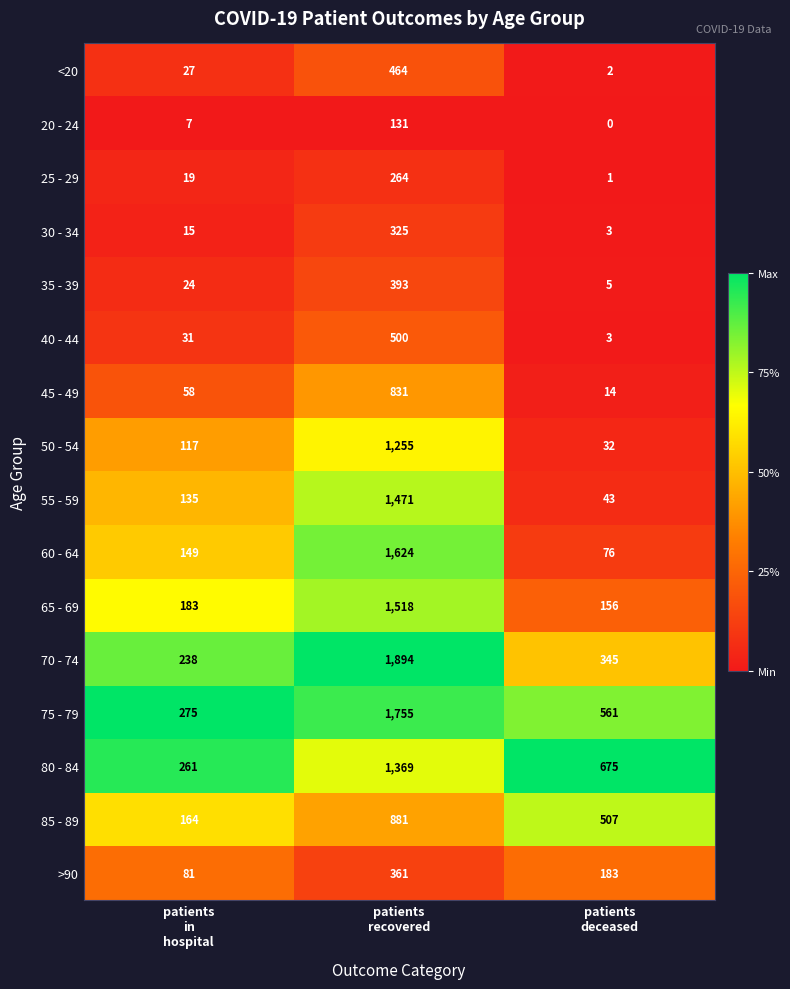

What is the difference between the highest and lowest values at patients
deceased?

675